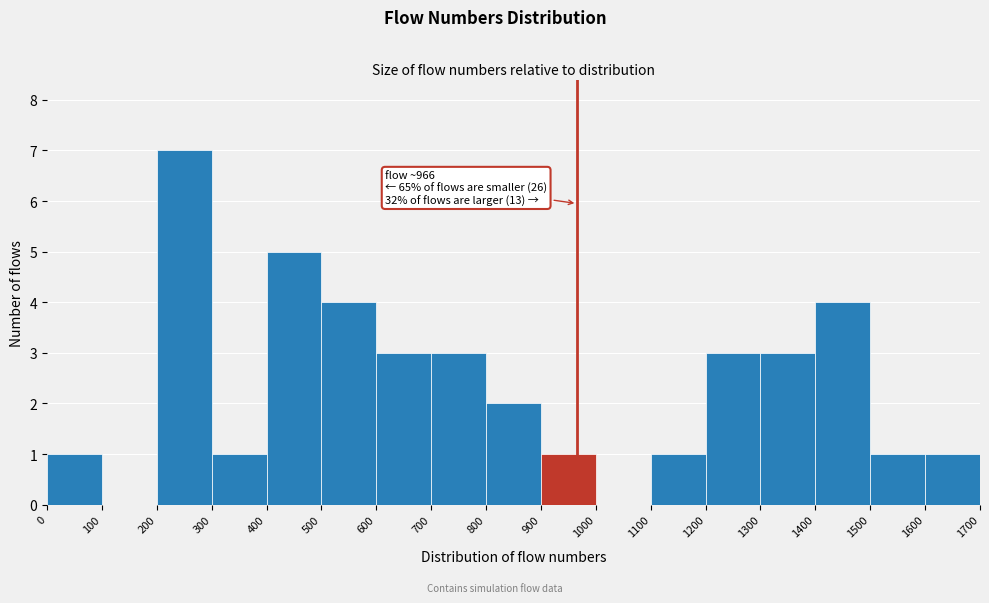

Over which range of the x-axis is the bar tallest?

200 to 300